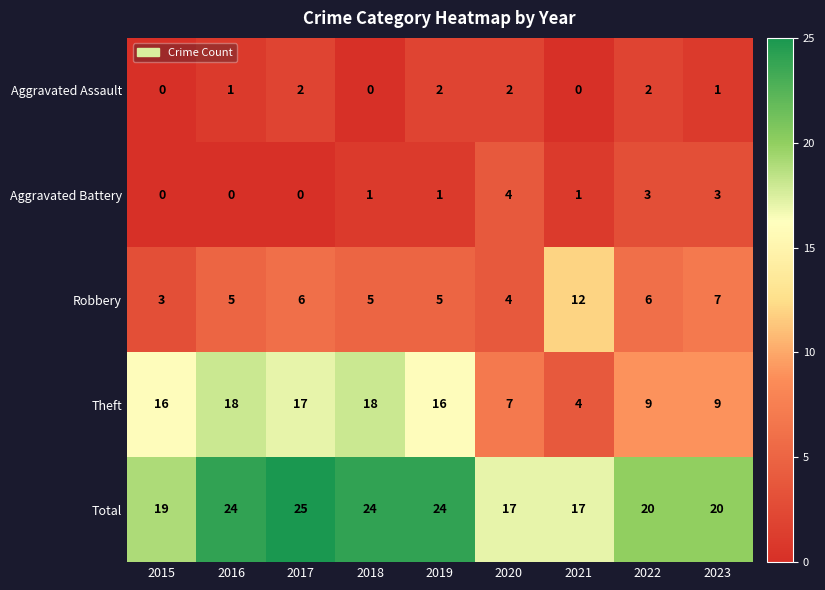

At which label does Total reach its peak?

2017